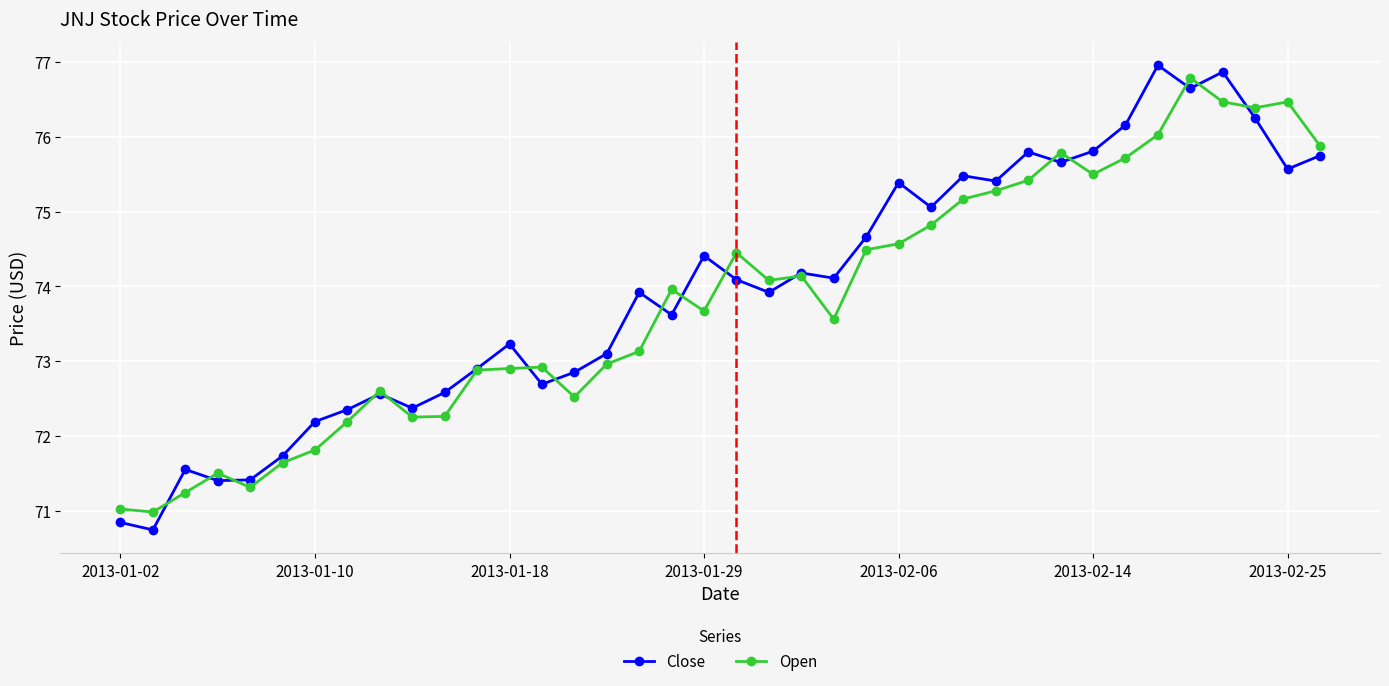

What is the maximum value for Open?

76.8